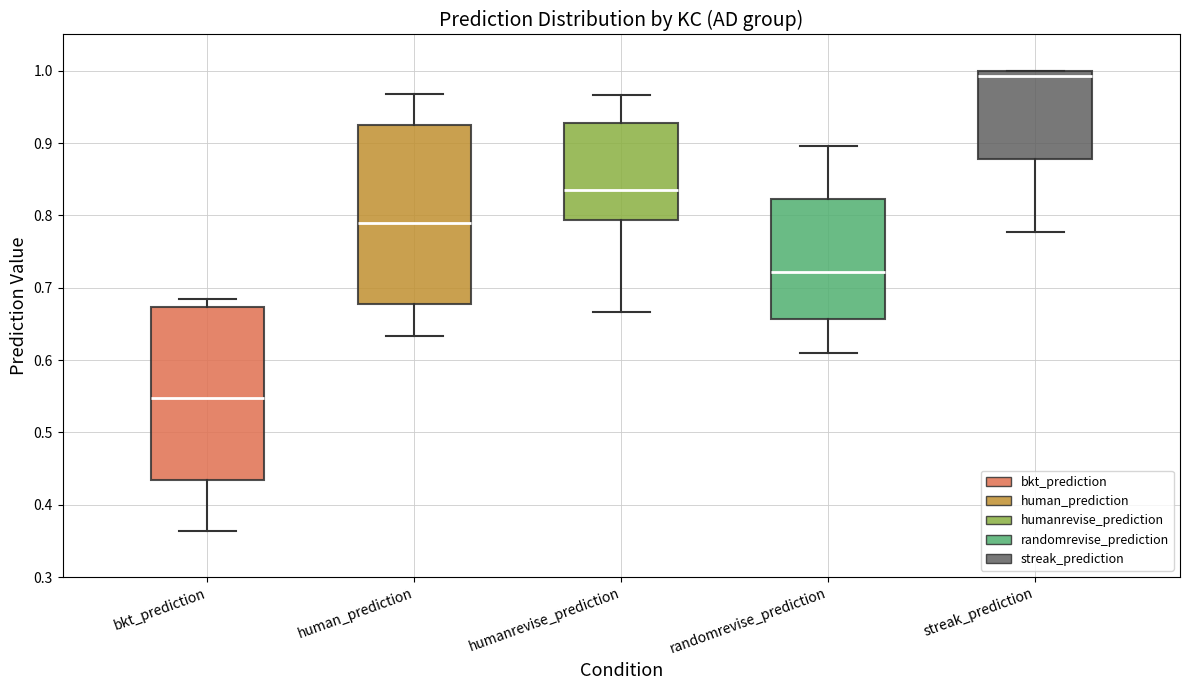

Reading left to right, read every box against the y-axis: the position of its median line, the range the box covers, and the ends of its whiskers. The values are not printed on the chart, so give them approximately, as read against the axis.

bkt_prediction: median 0.55, box 0.43 to 0.67, whiskers 0.36 to 0.68
human_prediction: median 0.79, box 0.68 to 0.93, whiskers 0.63 to 0.97
humanrevise_prediction: median 0.83, box 0.79 to 0.93, whiskers 0.67 to 0.97
randomrevise_prediction: median 0.72, box 0.66 to 0.82, whiskers 0.61 to 0.90
streak_prediction: median 0.99, box 0.88 to 1.00, whiskers 0.78 to 1.00